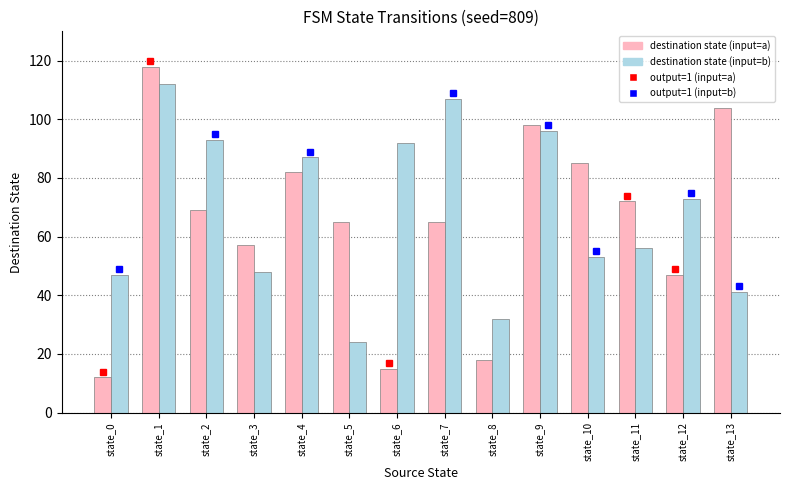

Which label corresponds to the smallest value in the chart?

state_0